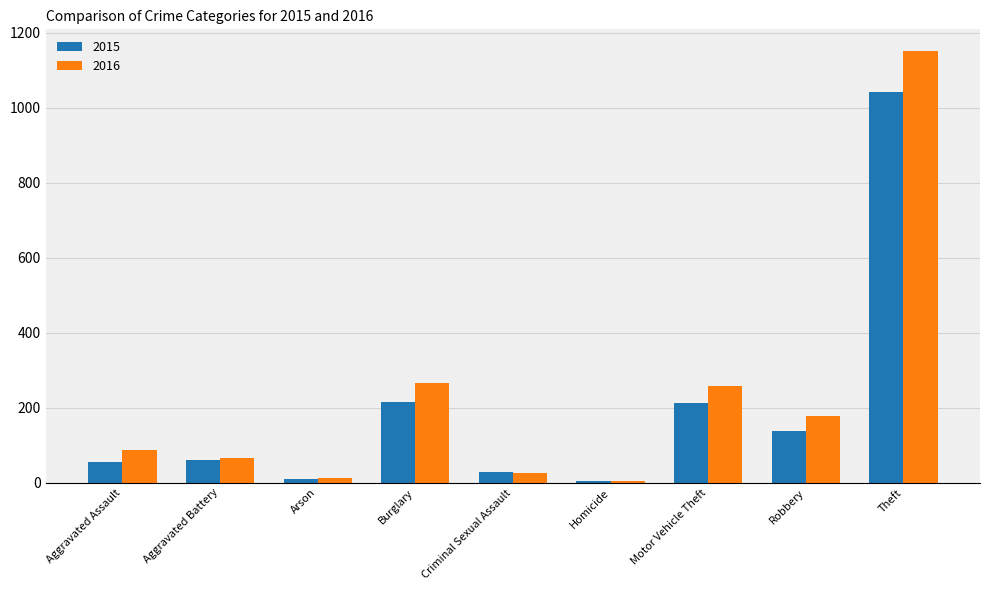

Rank the series by their average value, from lowest to highest.

2015, 2016